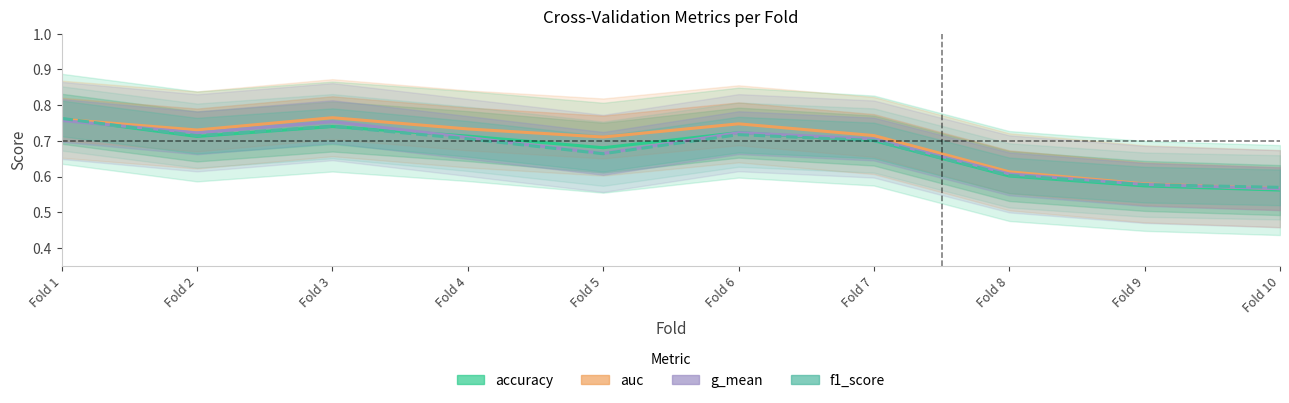

Which series has the largest total across all categories?

auc